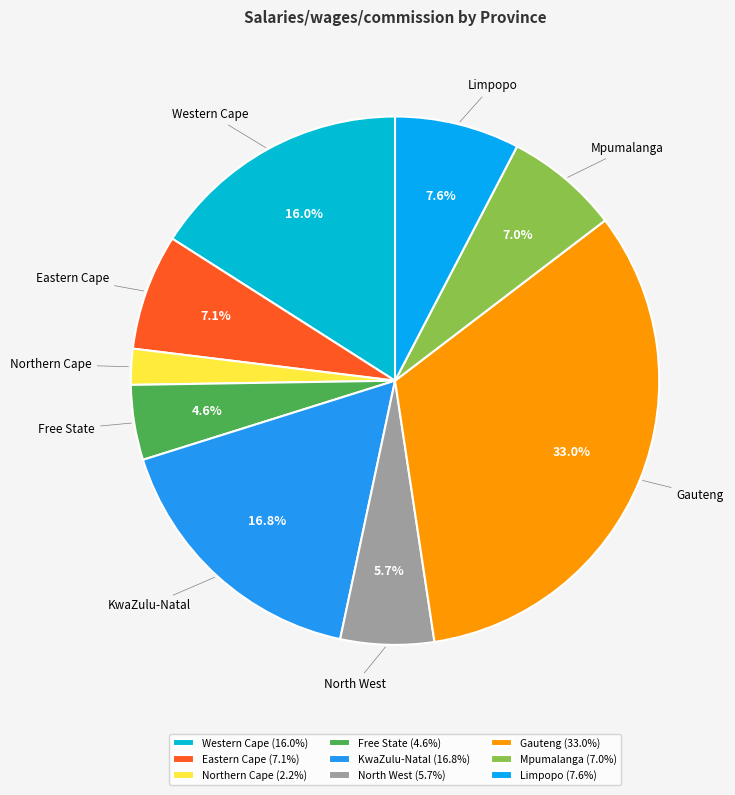

How many segments does this pie chart have?

9